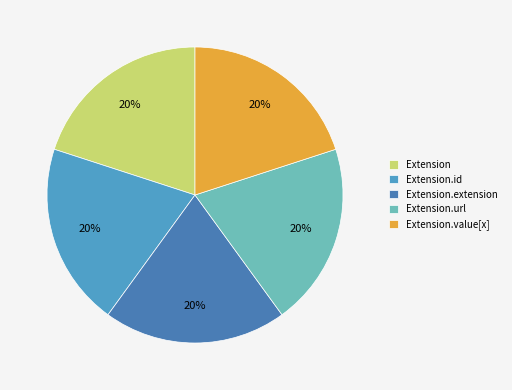

Do Extension.extension and Extension.url together represent more than half of the pie?

No